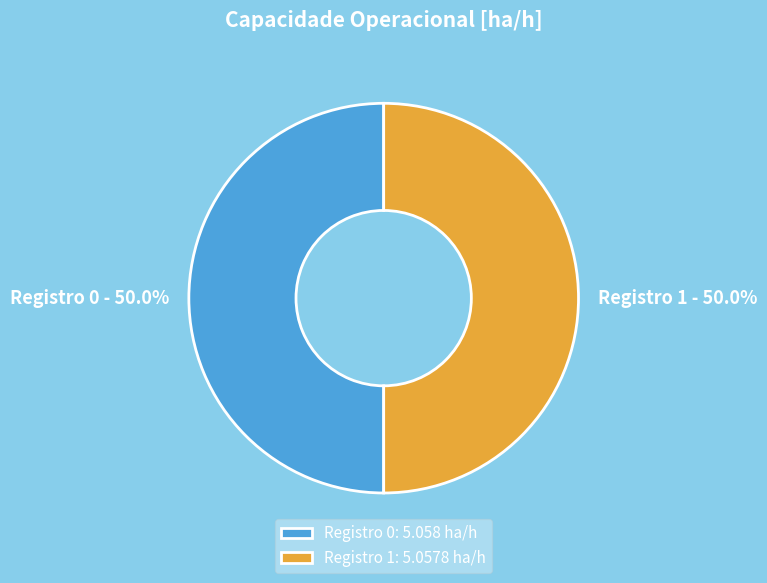

What percentage is NOT represented by Registro 1: 5.0578 ha/h?

50.0%